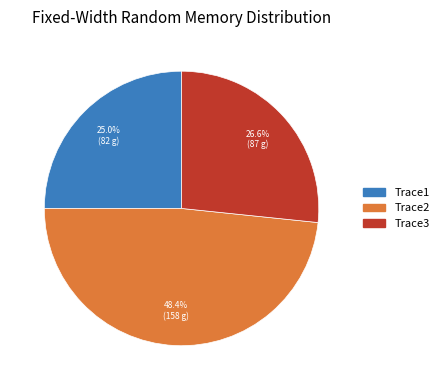

Which slice is the smallest?

Trace1